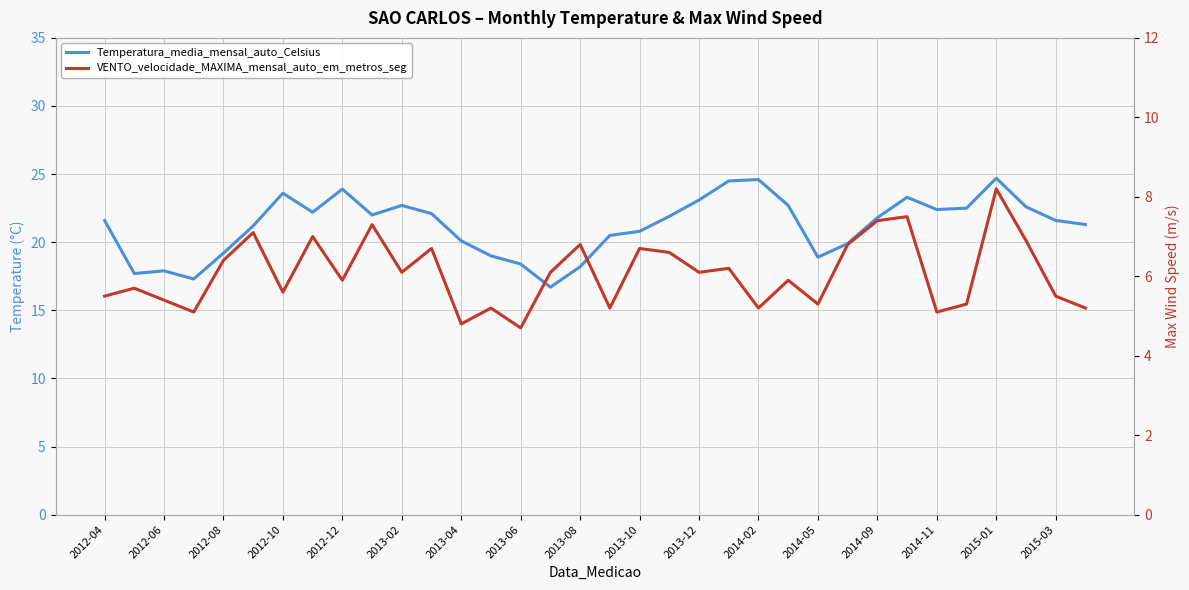

How many interior local peaks does the Temperatura_media_mensal_auto_Celsius series have?

7